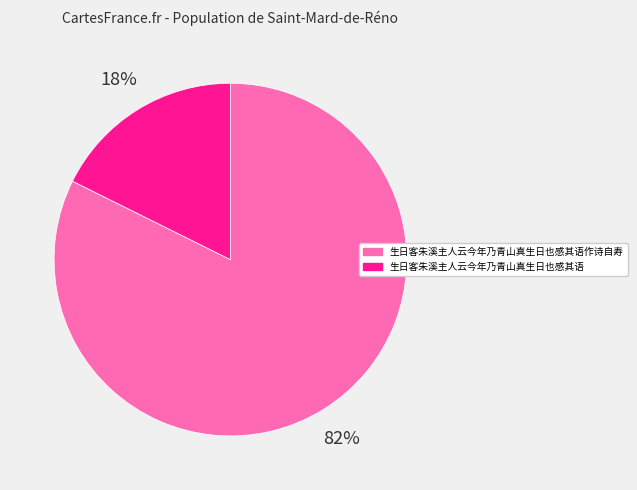

To the nearest percent, what percentage of the pie is 生日客朱溪主人云今年乃青山真生日也感其语作诗自寿?

82%